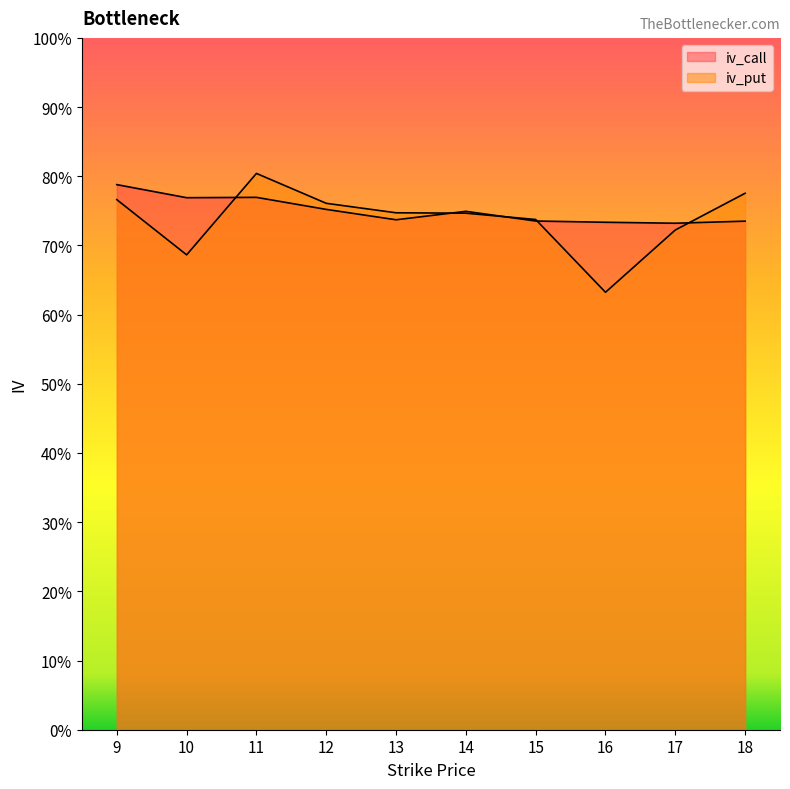

What is the value of the iv_put point at the 5th from the left?

0.7